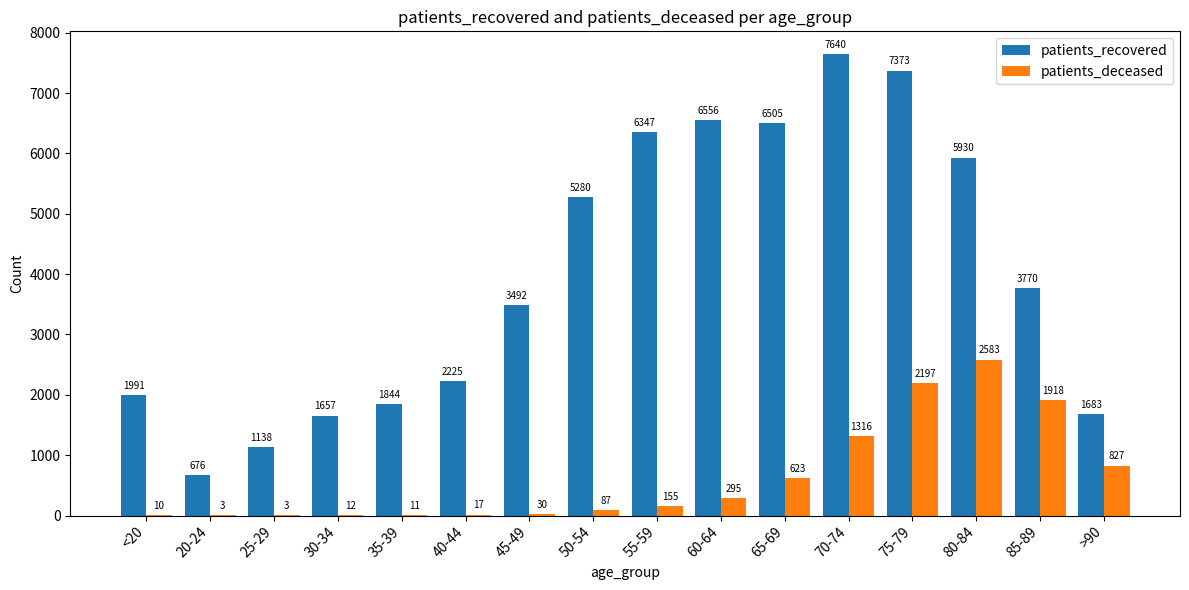

What is the maximum value for patients_deceased?

2583